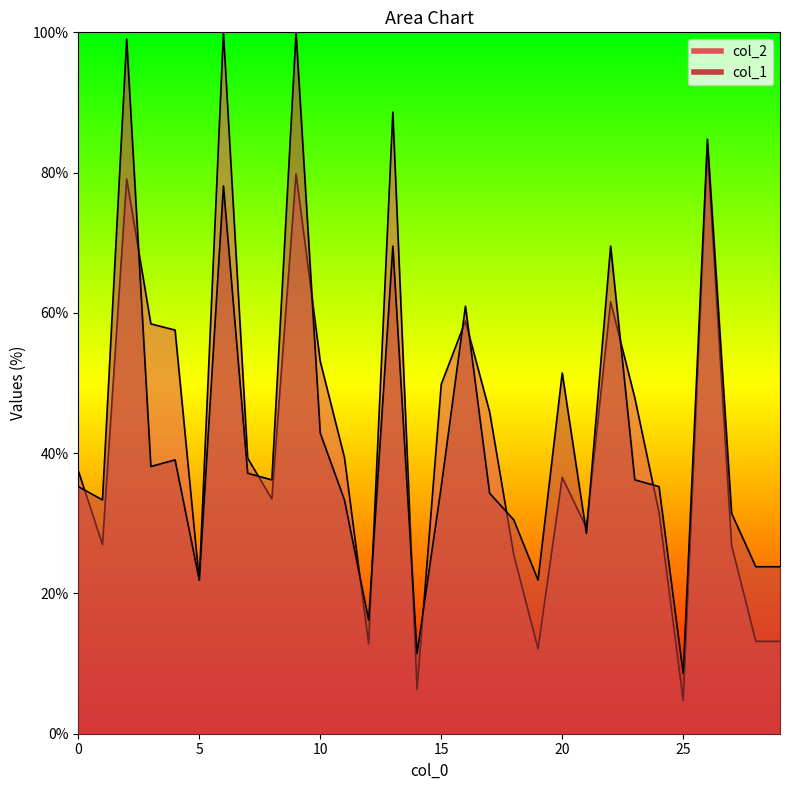

How many lines are shown in the chart?

2